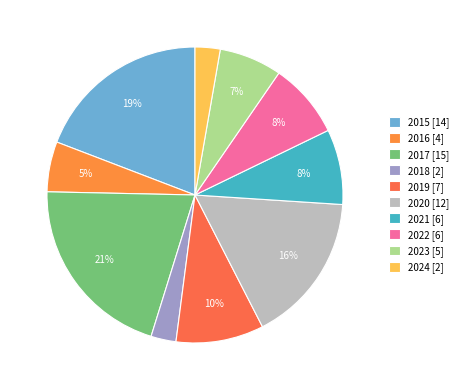

Does any single category account for the majority?

No